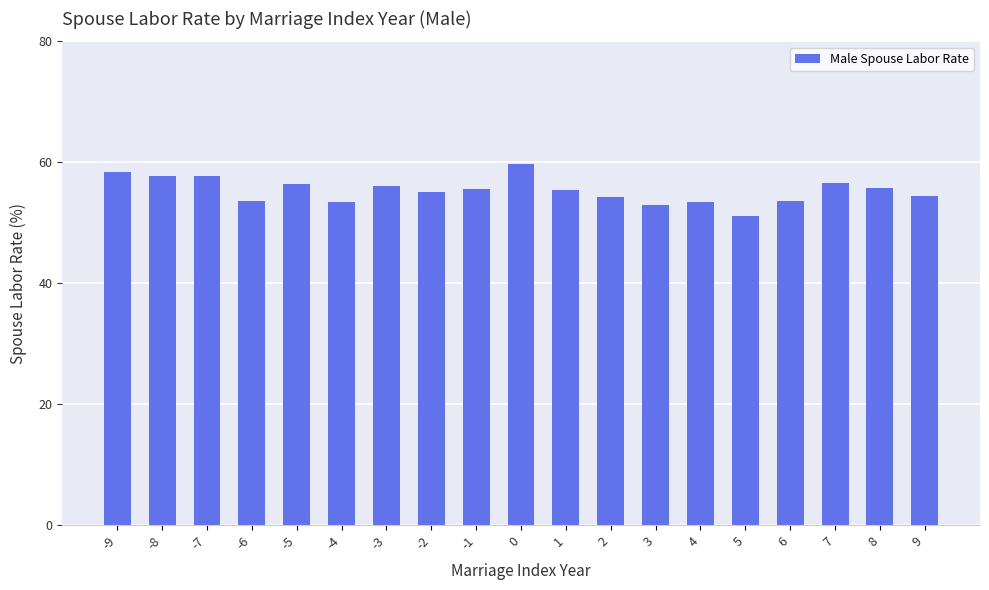

True or false: the data shows 55.8 at 8.

True